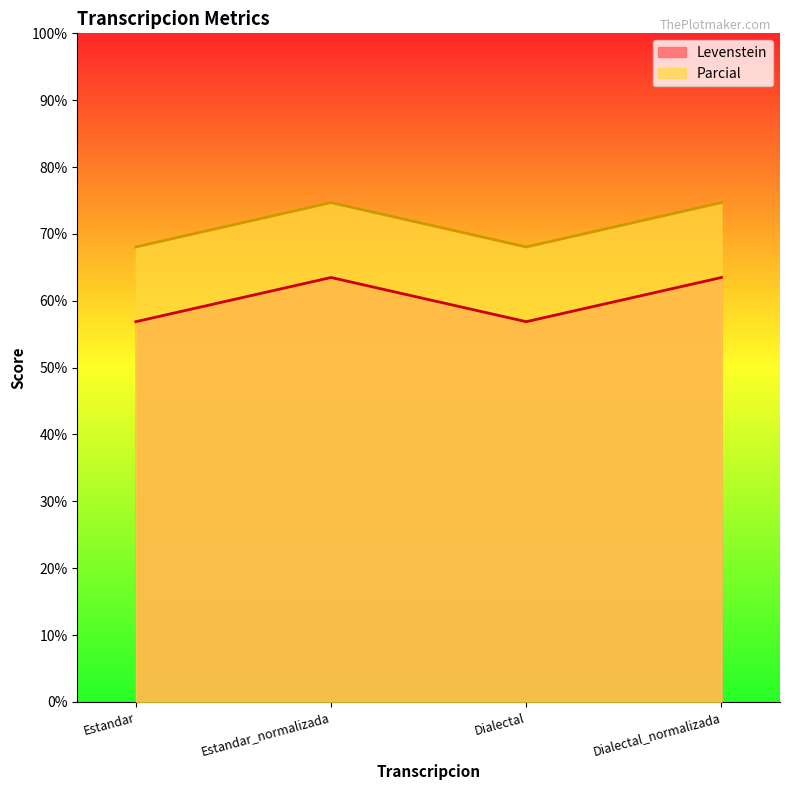

How many lines are shown in the chart?

2